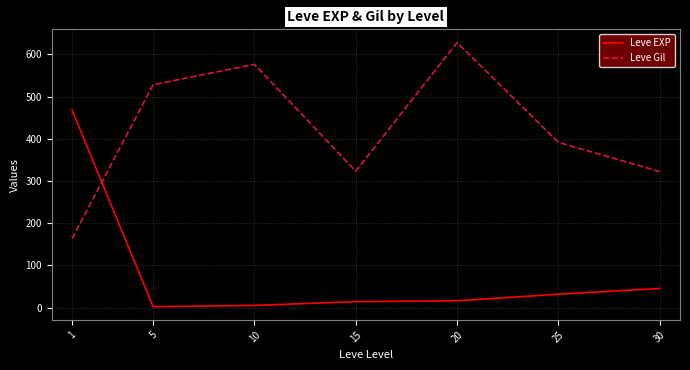

Is it true that Leve Gil equals 323.3 at 15?

True